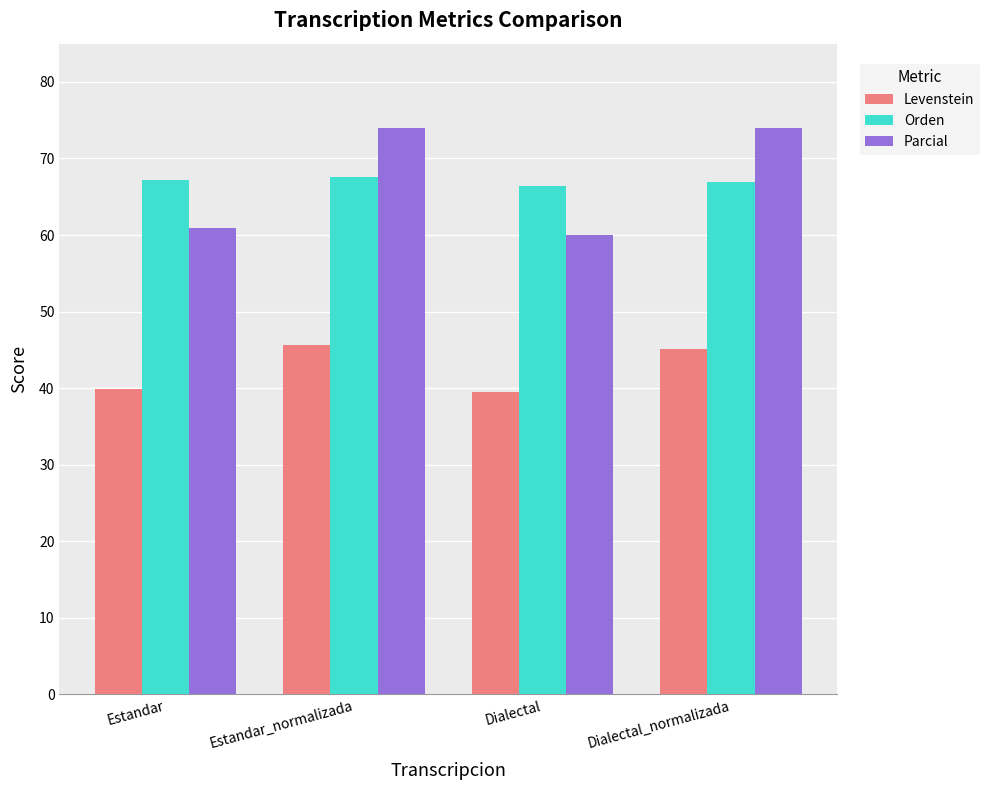

Count the number of data series in this chart.

3